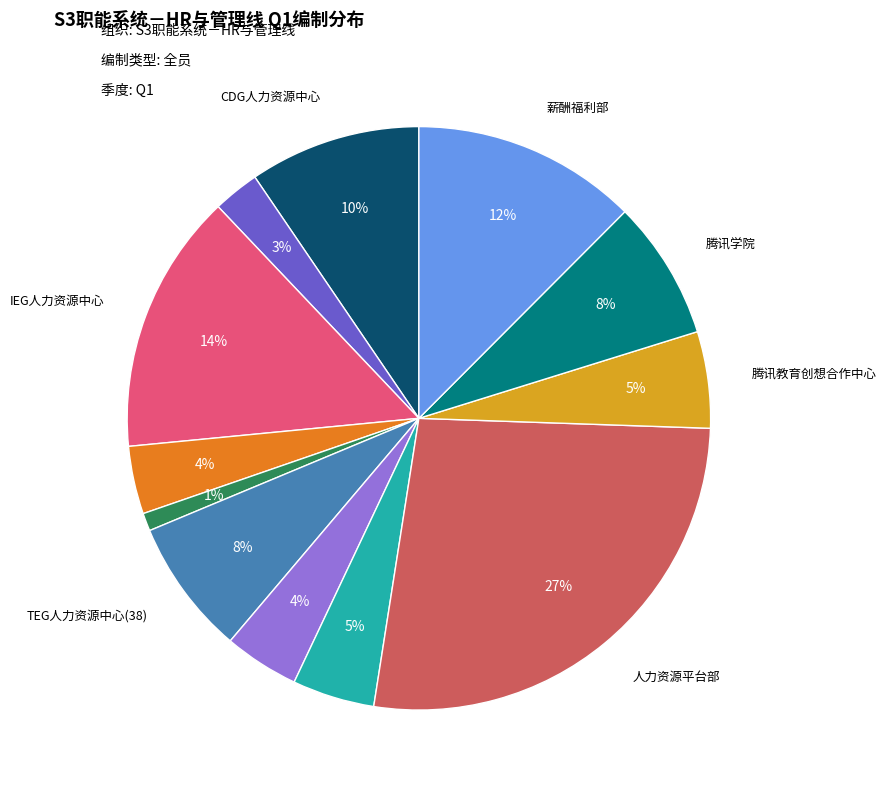

To the nearest percent, what is the average slice percentage?

8%